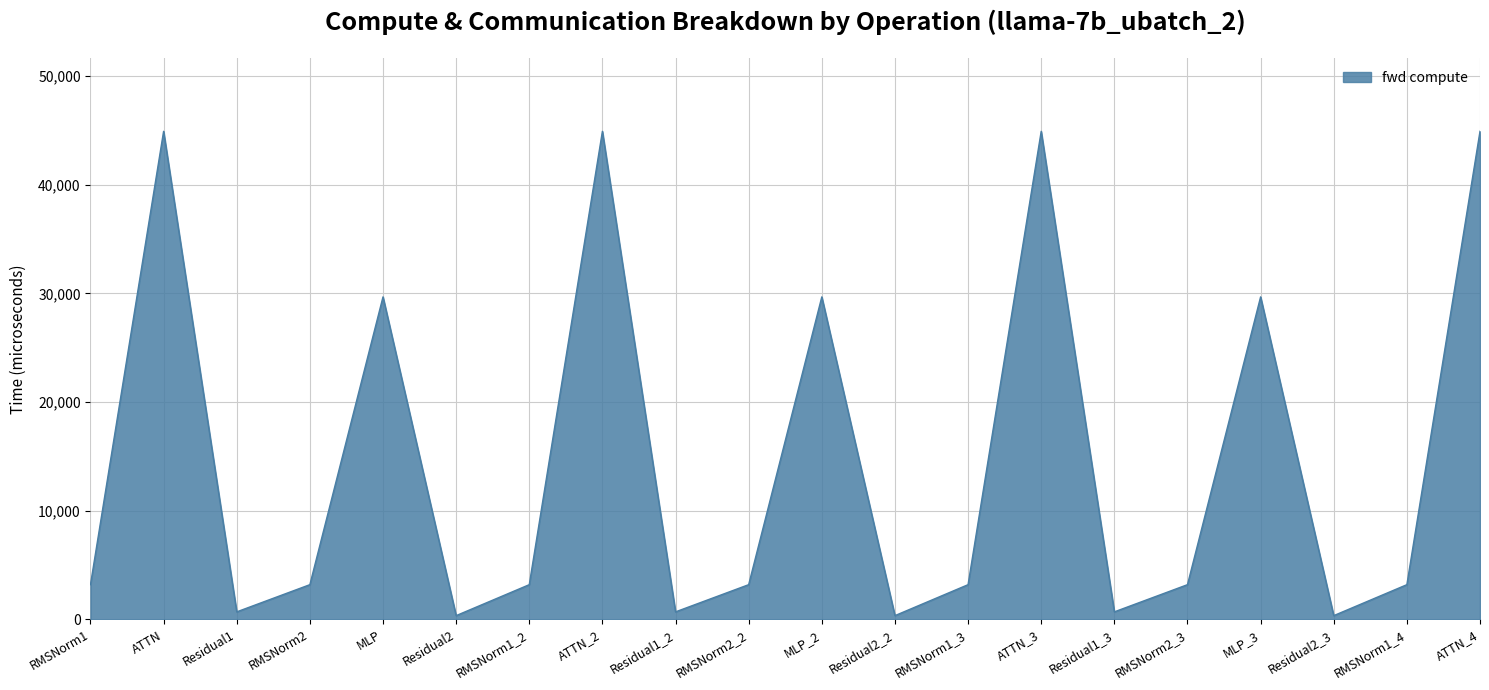

How many lines are shown in the chart?

1